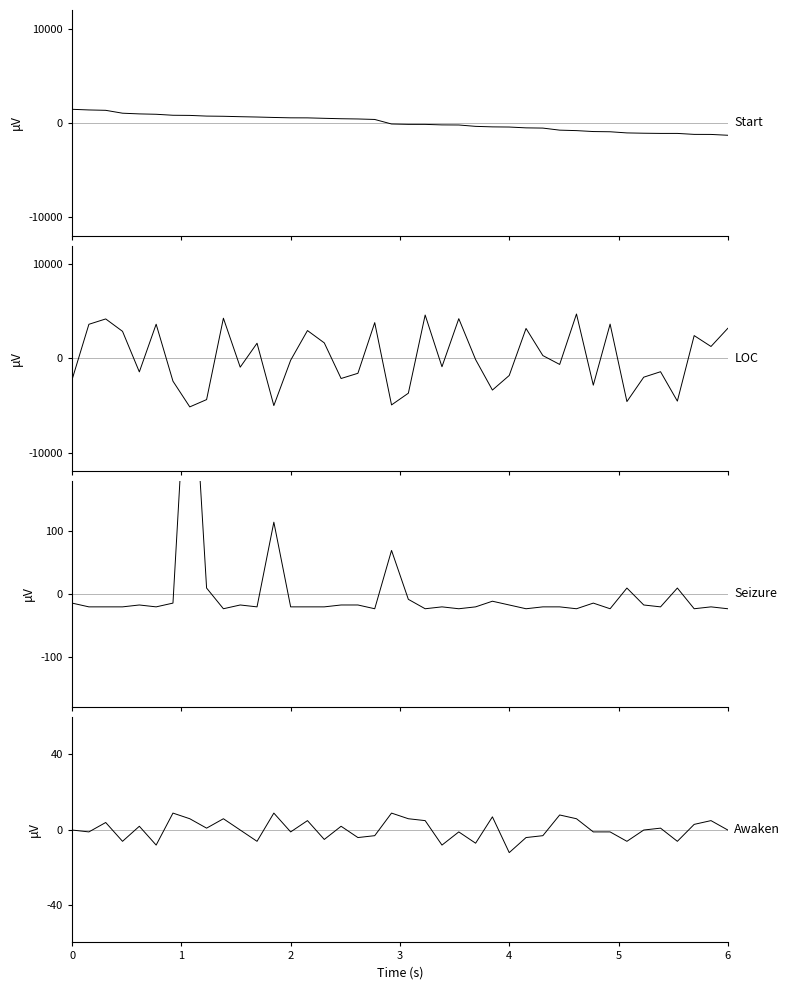

Which series has the largest total across all categories?

Start